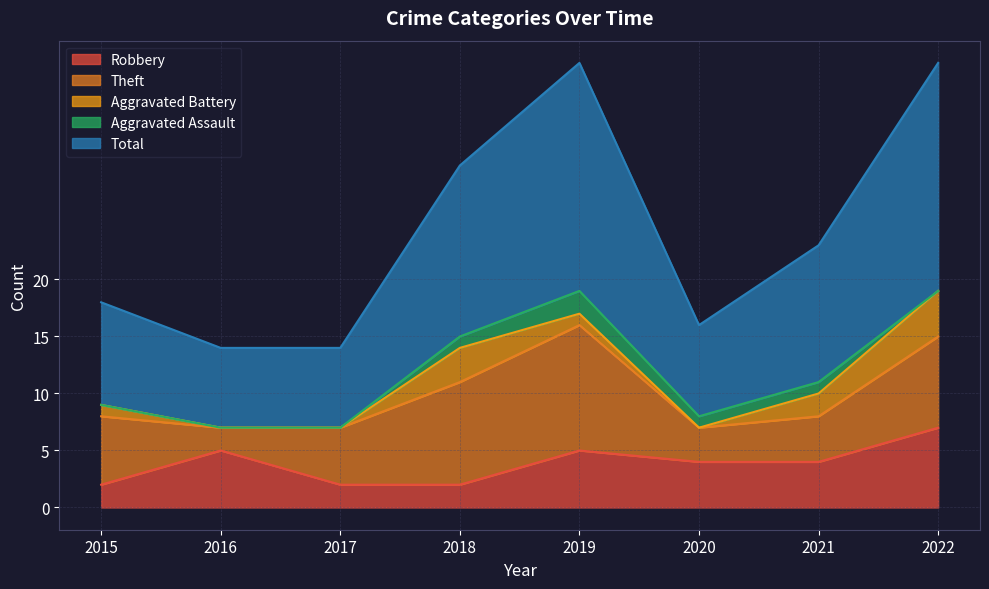

What is the sum of the Robbery values at 2018 and 2015?

4